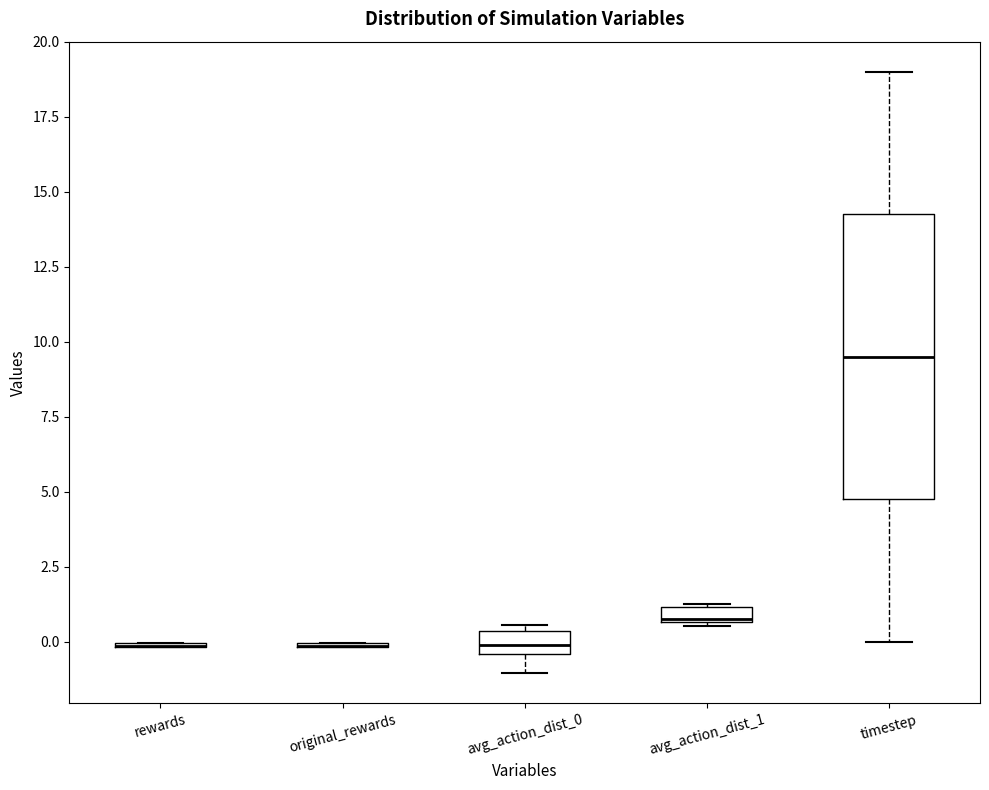

Comparing the boxes themselves (not the whiskers), which one is the tallest?

timestep